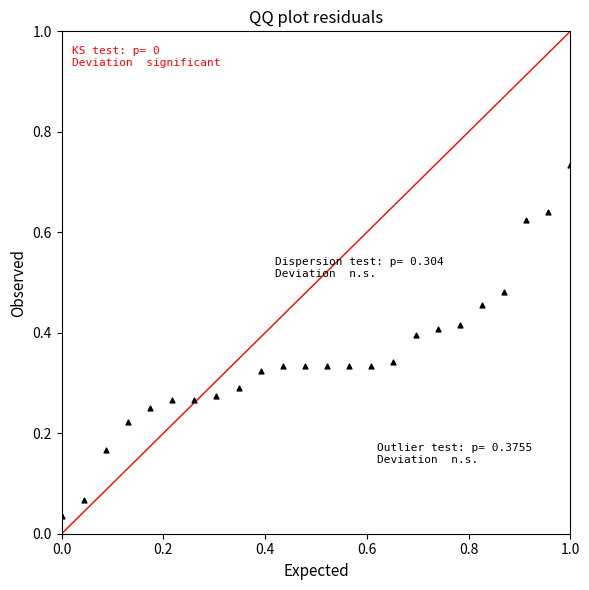

What is the range of X values (max minus min)?

1.0